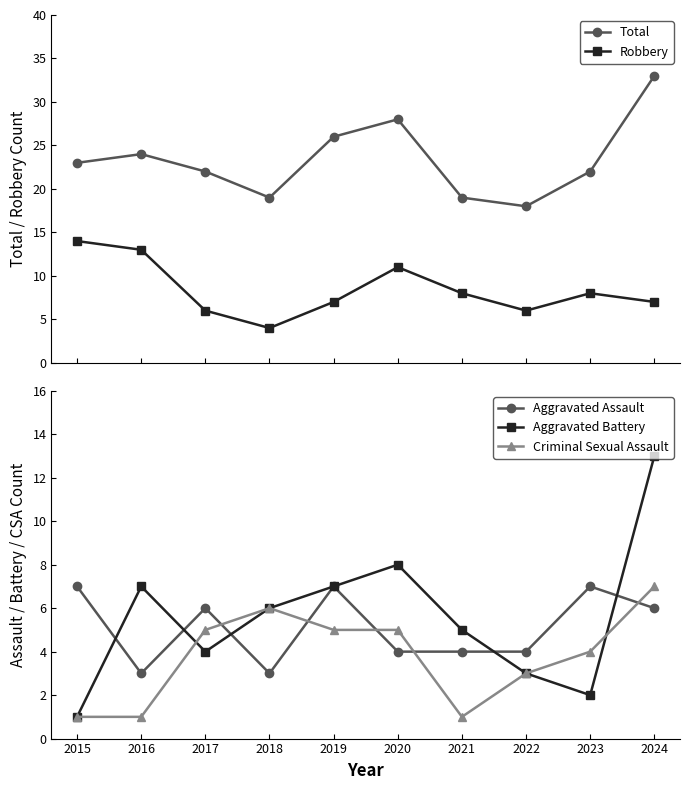

Reading right to left, list all the values displayed in this chart.

Total: 33	22	18	19	28	26	19	22	24	23
Robbery: 7	8	6	8	11	7	4	6	13	14
Aggravated Assault: 6	7	4	4	4	7	3	6	3	7
Aggravated Battery: 13	2	3	5	8	7	6	4	7	1
Criminal Sexual Assault: 7	4	3	1	5	5	6	5	1	1